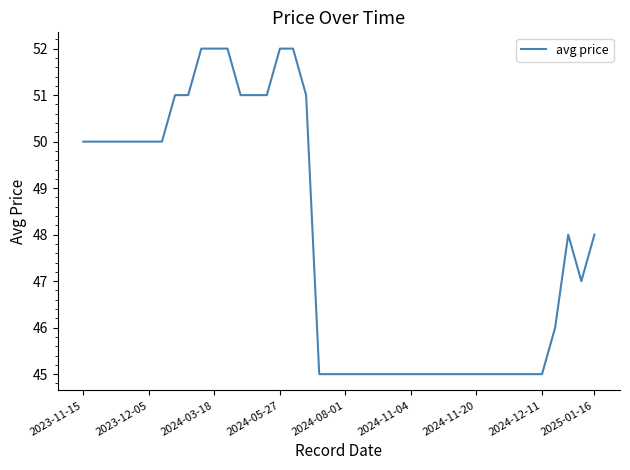

What is the difference between the maximum and minimum values?

7